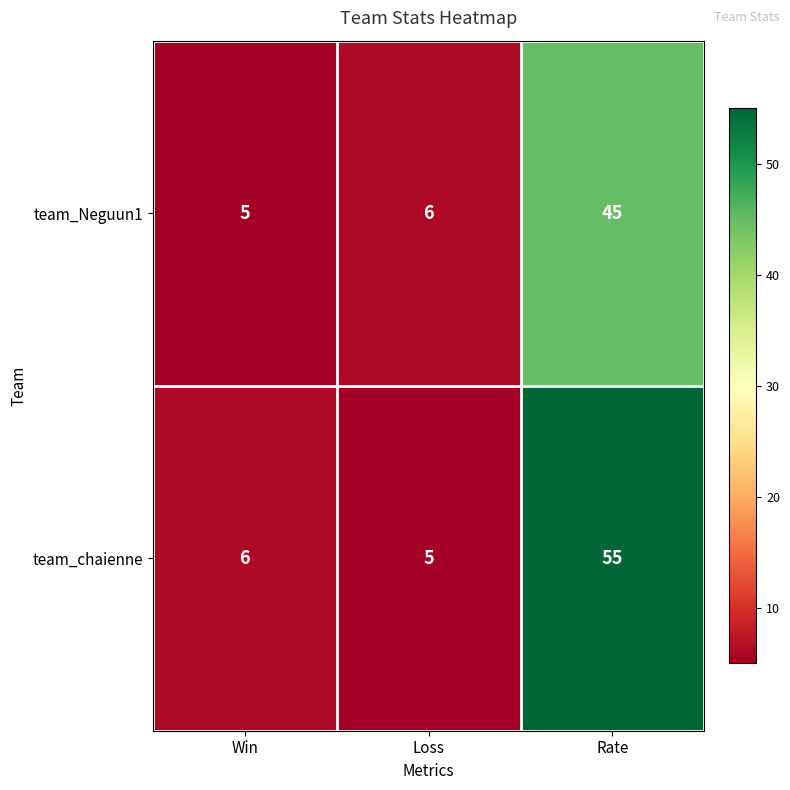

Count the number of categories in the chart.

3